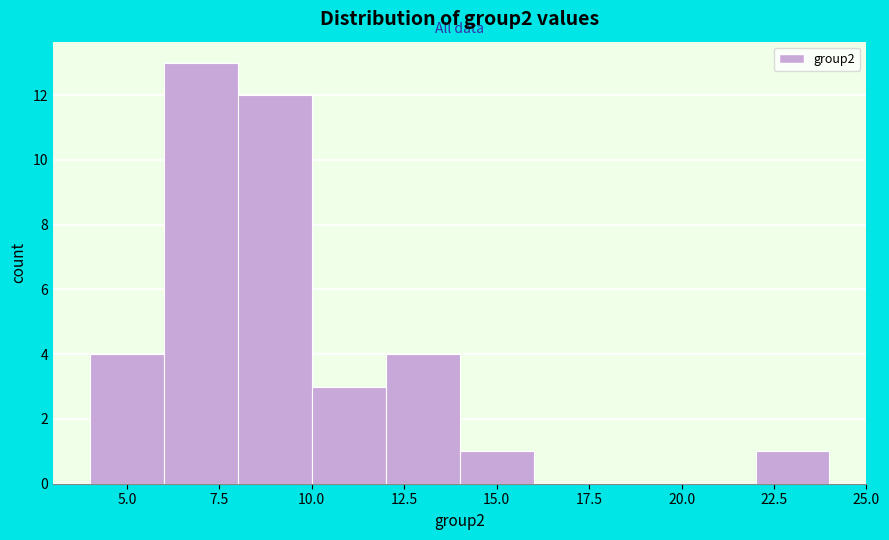

Reading left to right, list every bar in this chart as the range it spans on the x-axis followed by its height. The values are not printed on the chart, so give them approximately, as read against the axis.

4 to 6: 4
6 to 8: 13
8 to 10: 12
10 to 12: 3
12 to 14: 4
14 to 16: 1
16 to 18: 0
18 to 20: 0
20 to 22: 0
22 to 24: 1